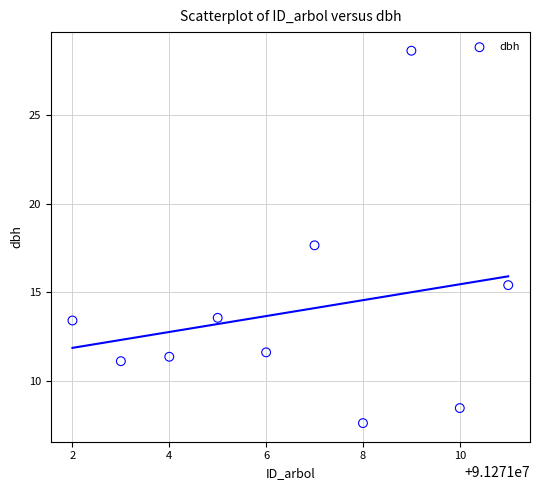

What is the average X value?

91271006.5